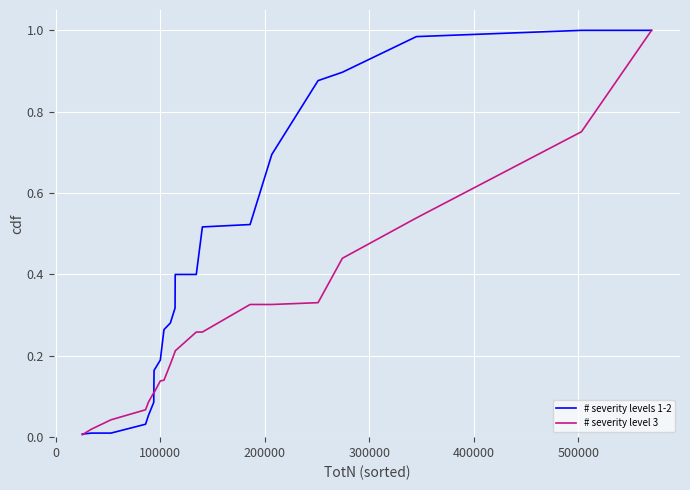

Which series has the largest total across all categories?

# severity levels 1-2